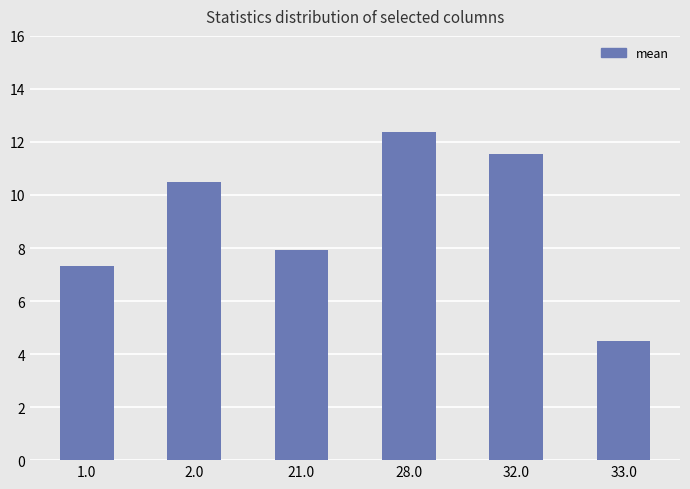

List the labels in order of value, smallest first.

33.0, 1.0, 21.0, 2.0, 32.0, 28.0